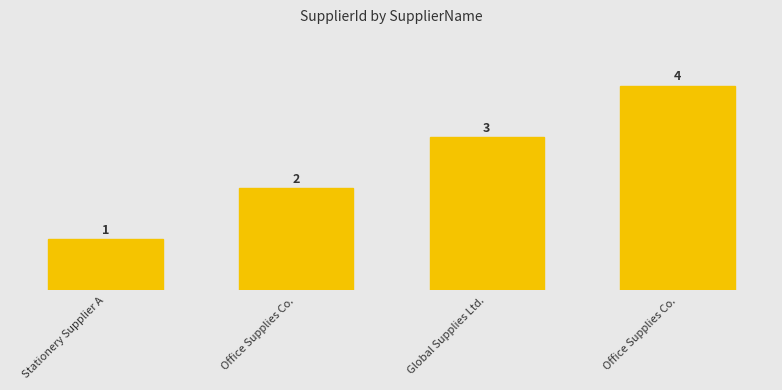

Is it true that the value at Global Supplies Ltd. is 3?

True